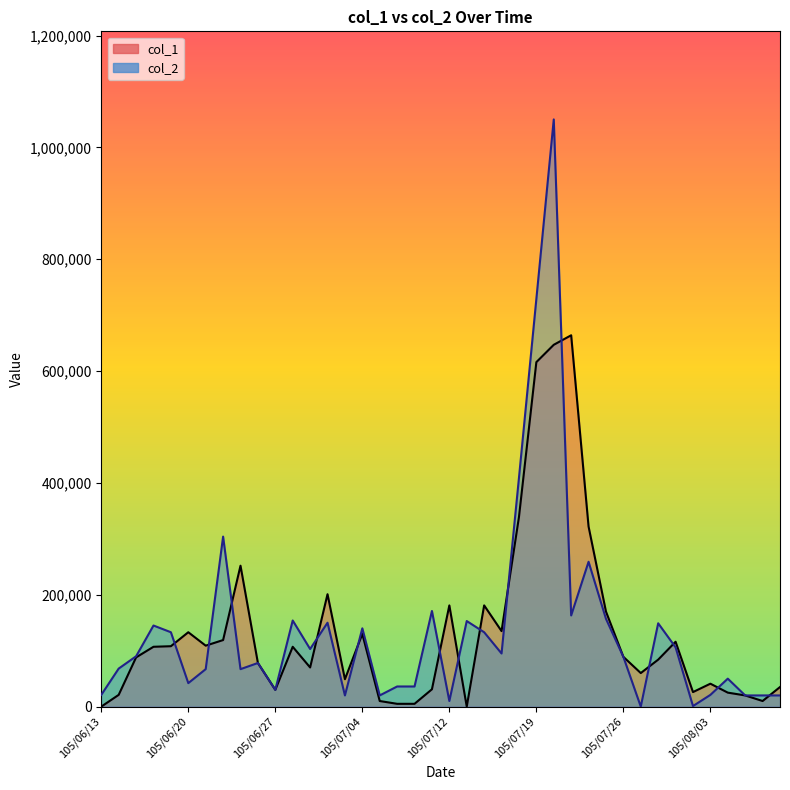

What is the average value of the col_1 series?

135350